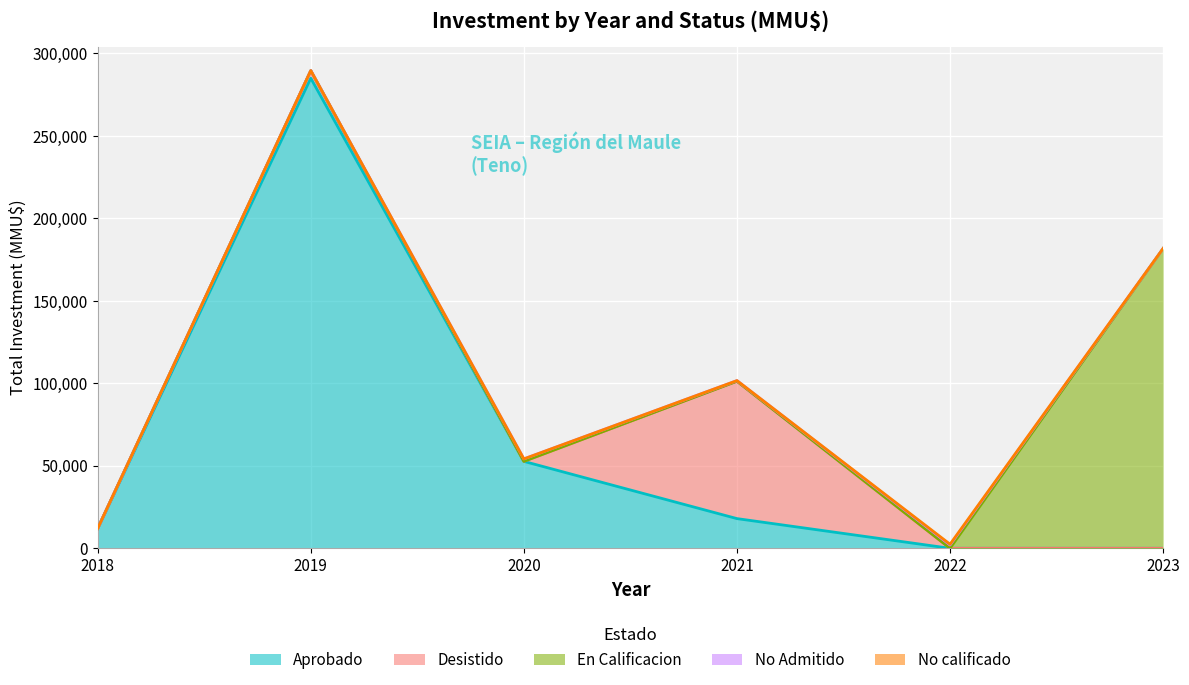

Reading left to right, what are all the values shown in this chart?

Aprobado: 12000	285000	52700	18000	0	0
Desistido: 40	4600	0	83276	0	0
En Calificacion: 0	0	0	0	0	181776
No Admitido: 0	0	1500	400	1976	0
No calificado: 0	0	0	0	500	0